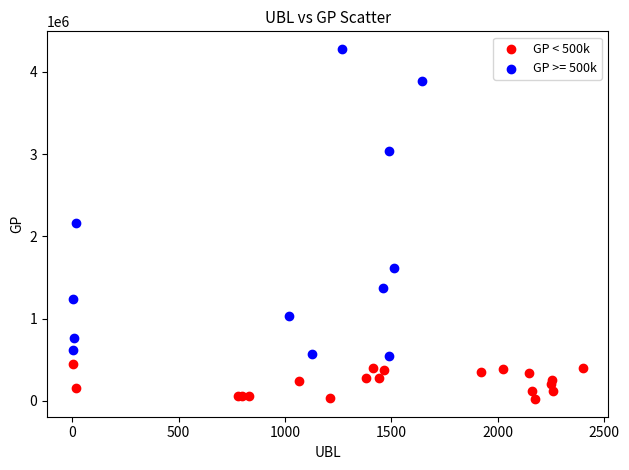

Which series contains the lowest Y value?

GP < 500k